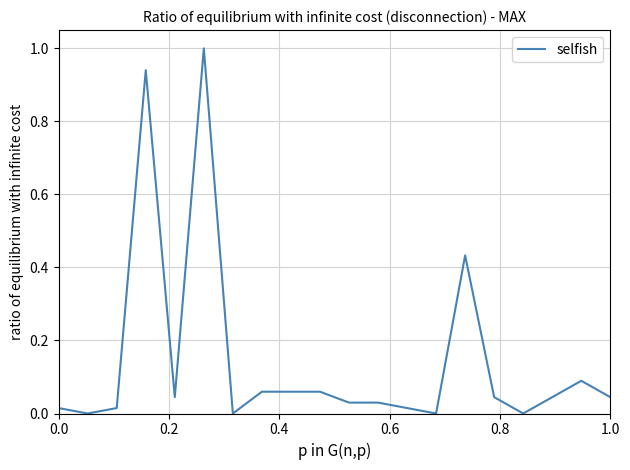

What is the difference between the maximum and minimum values?

1.0